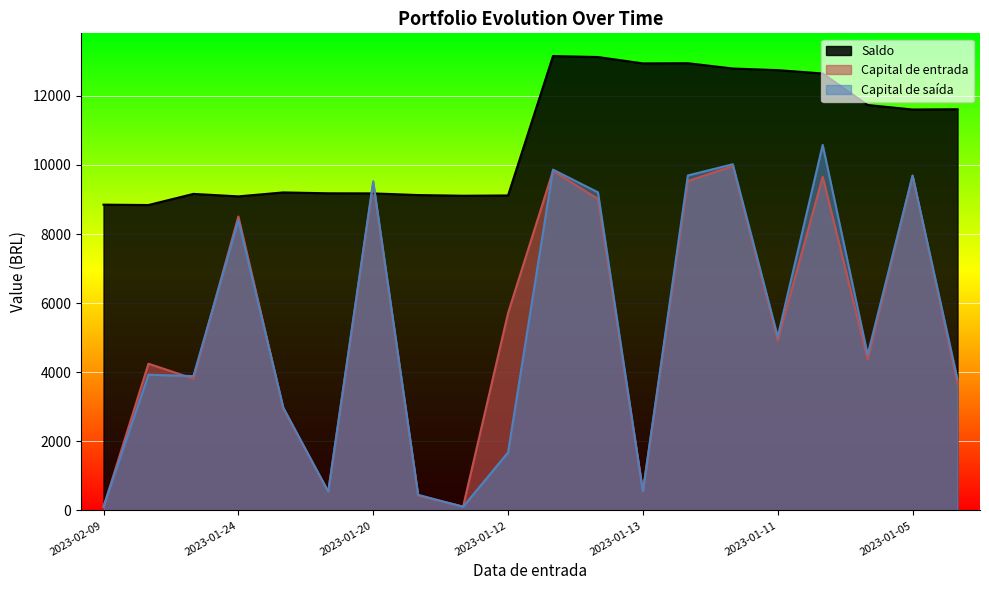

How many lines are shown in the chart?

3